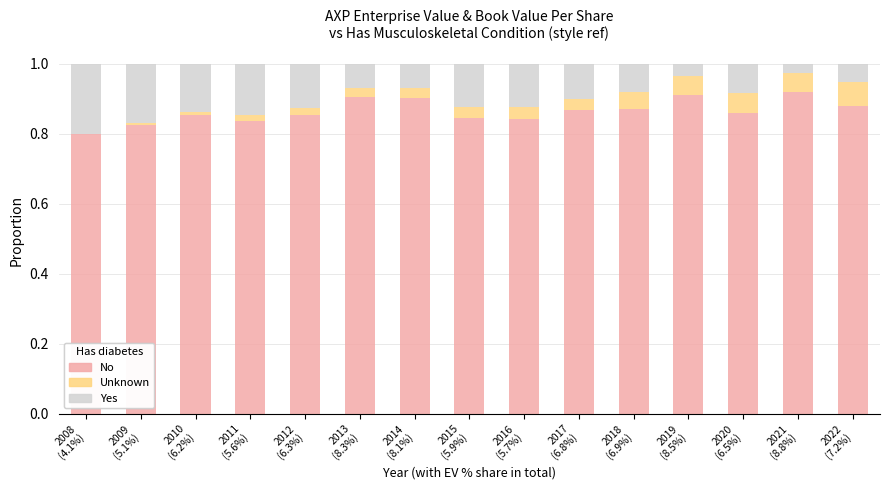

What is the sum of all No values?

13.0